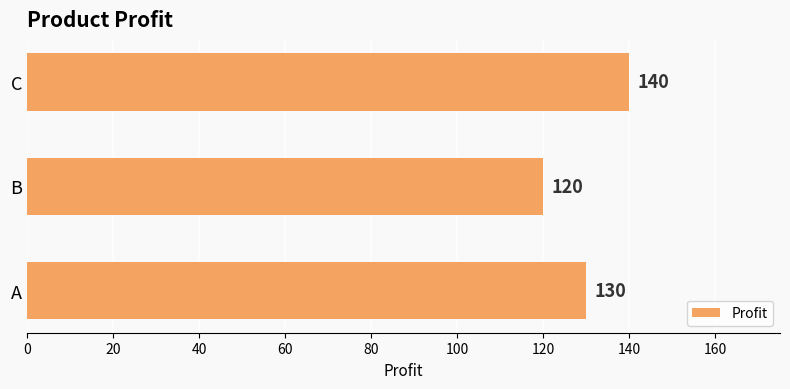

Is it true that the value at C is 93?

False